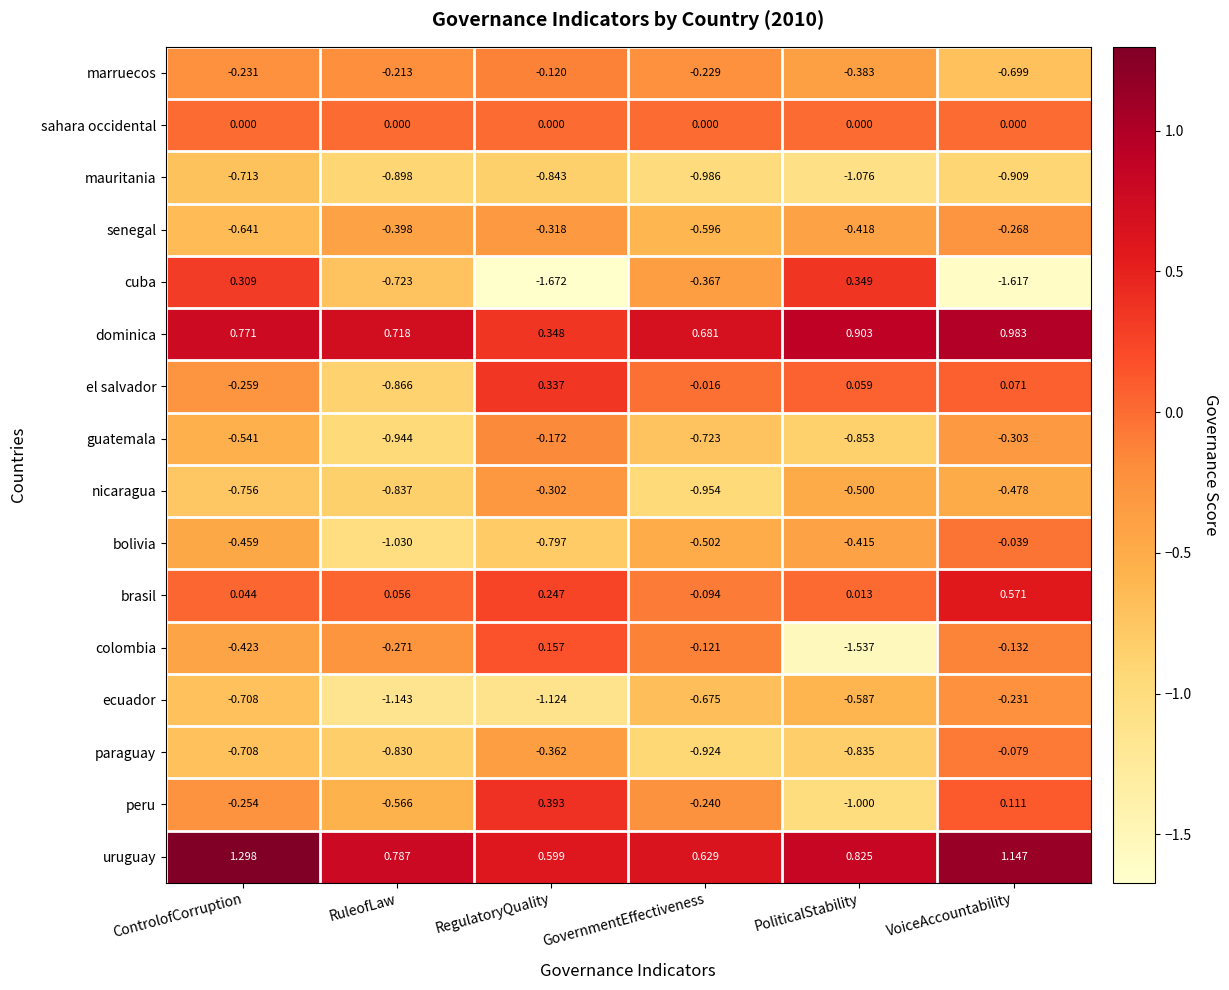

Which series has the largest total across all categories?

uruguay